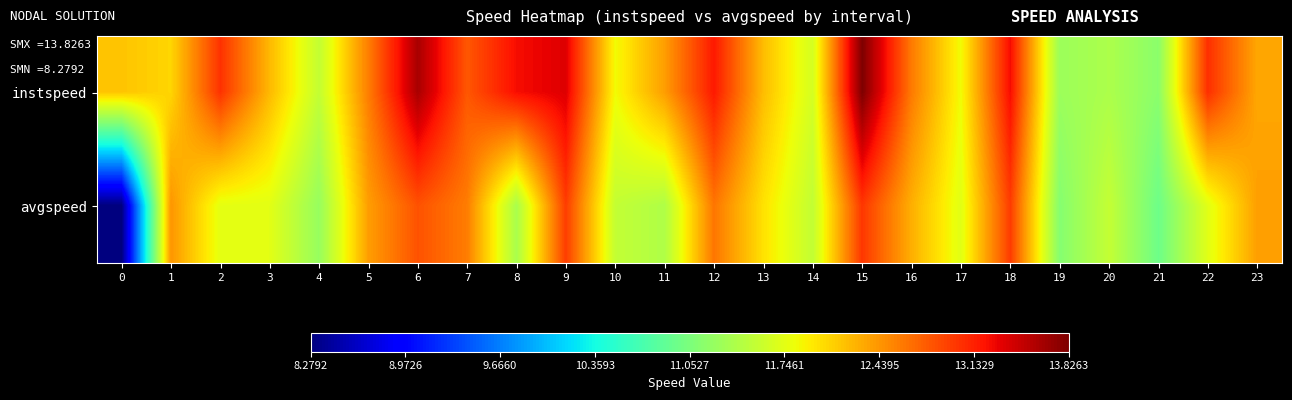

What is the total value across all series at 19?

22.4